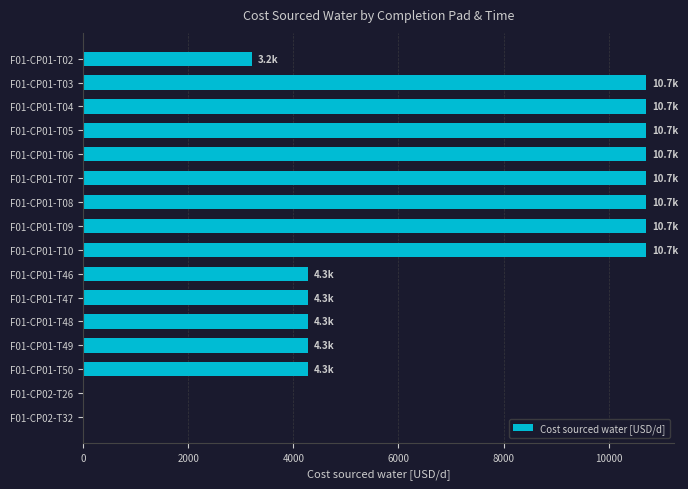

What is the sum of all values?

110357.1